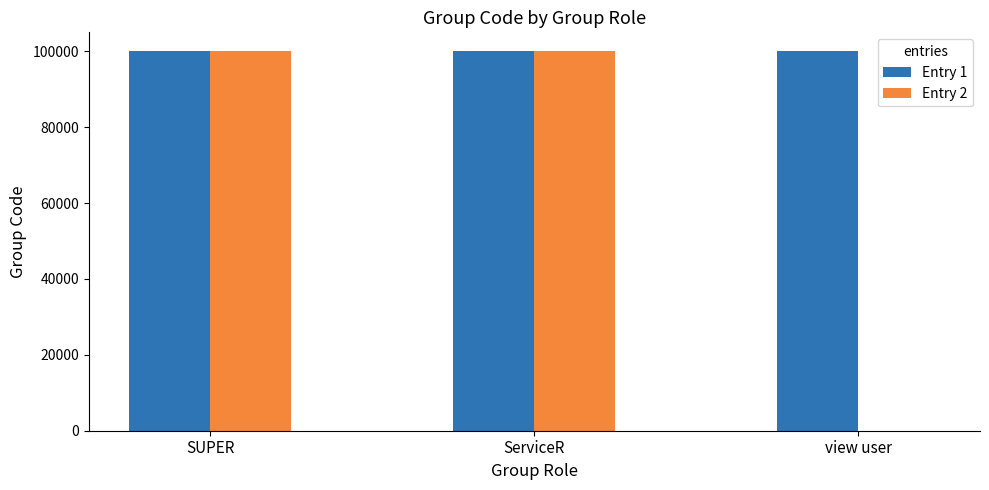

Which series has the largest total across all categories?

Entry 1